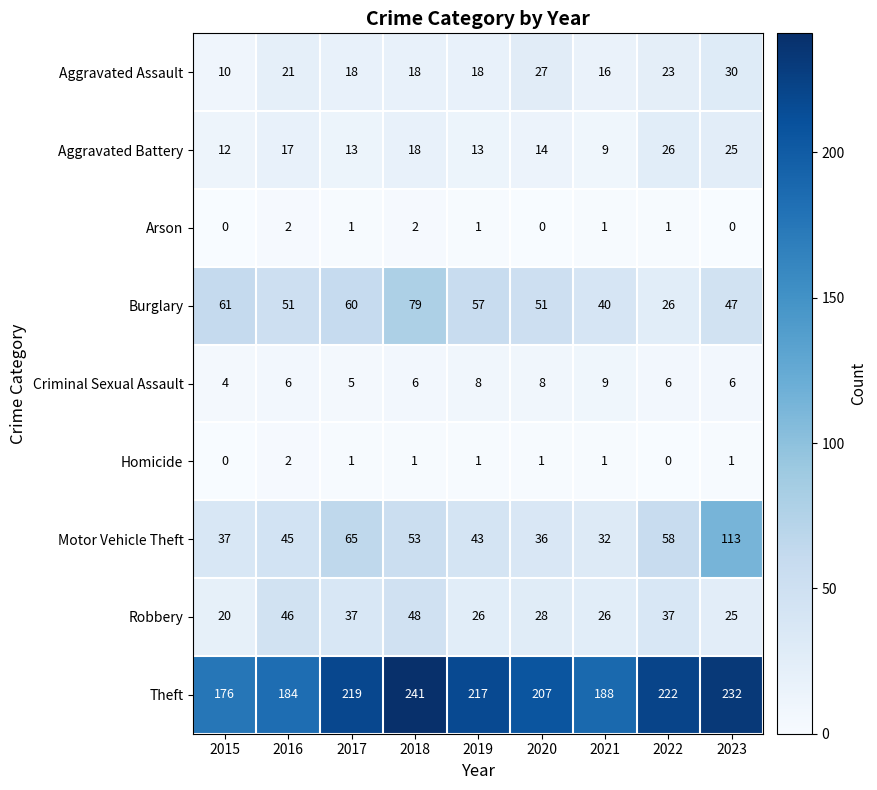

Between 2016 and 2017, which series saw the biggest shift?

Theft